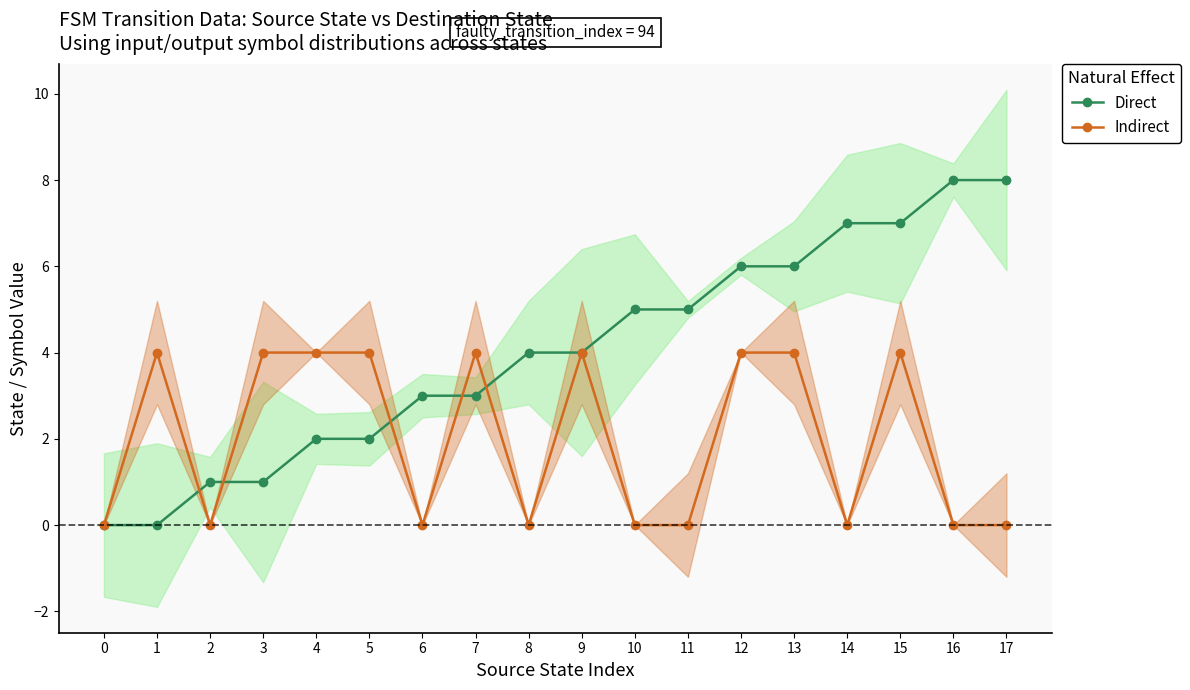

What is the total value across all series at 7?

7